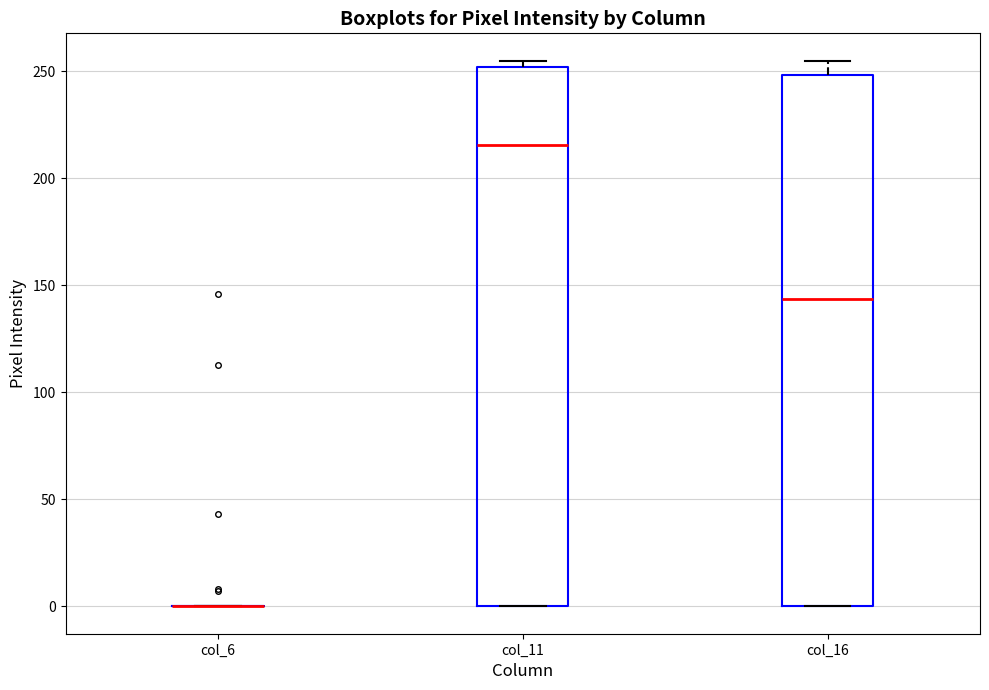

Reading left to right, transcribe this box plot: for each box, give where its median line is, the range the box spans, and where its two whiskers end, as read against the y-axis. The values are not printed on the chart, so give them approximately, as read against the axis.

col_6: box collapsed to a line at 0, whiskers 0 to 0
col_11: median 215, box 0 to 250, whiskers 0 to 255
col_16: median 145, box 0 to 250, whiskers 0 to 255